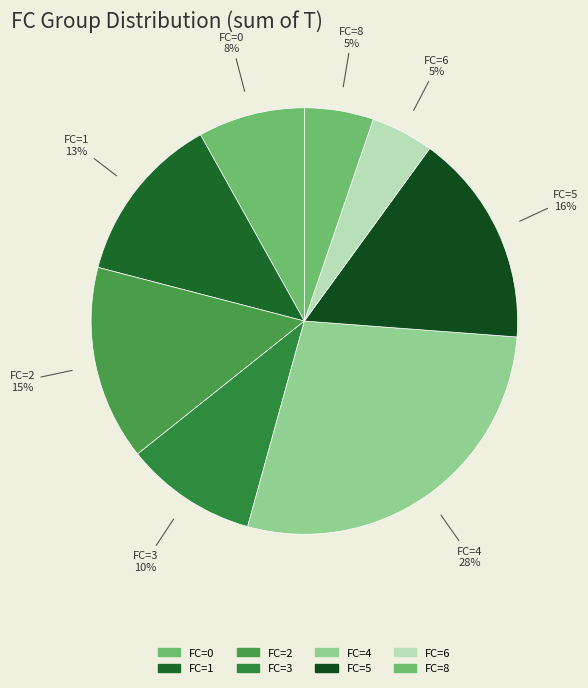

What percentage is the FC=4 slice, to the nearest percent?

28%